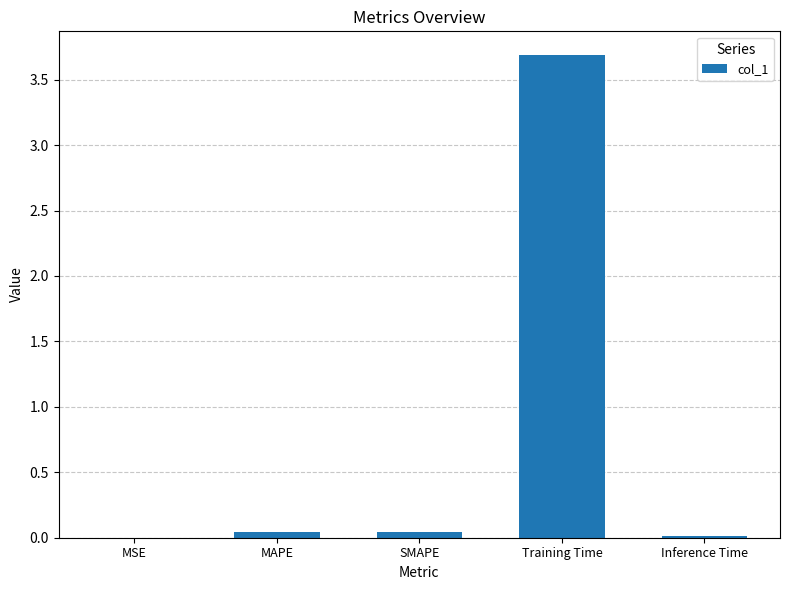

What is the sum of all values?

3.8